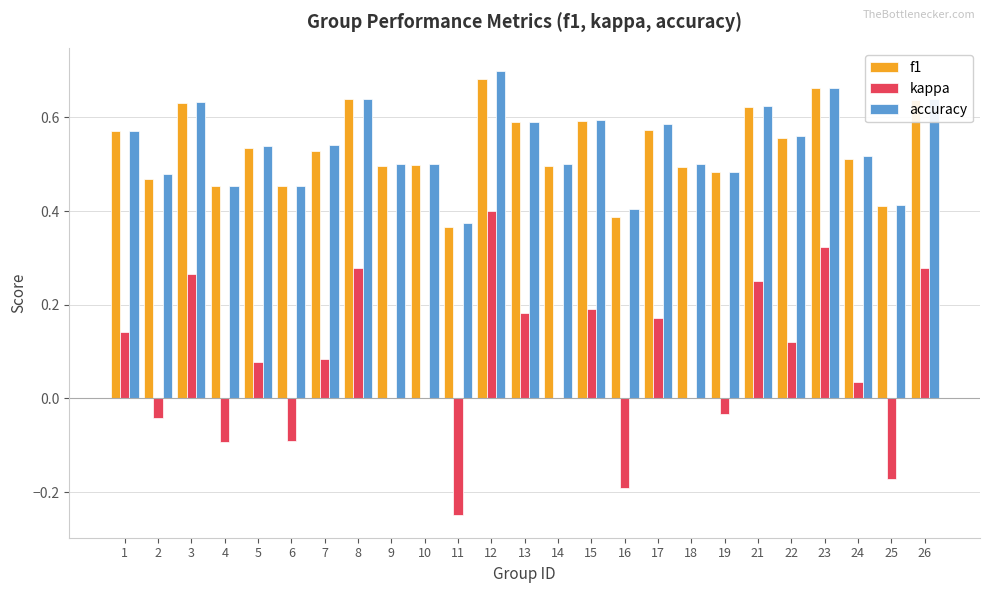

At which category is the sum across all series the highest?

12